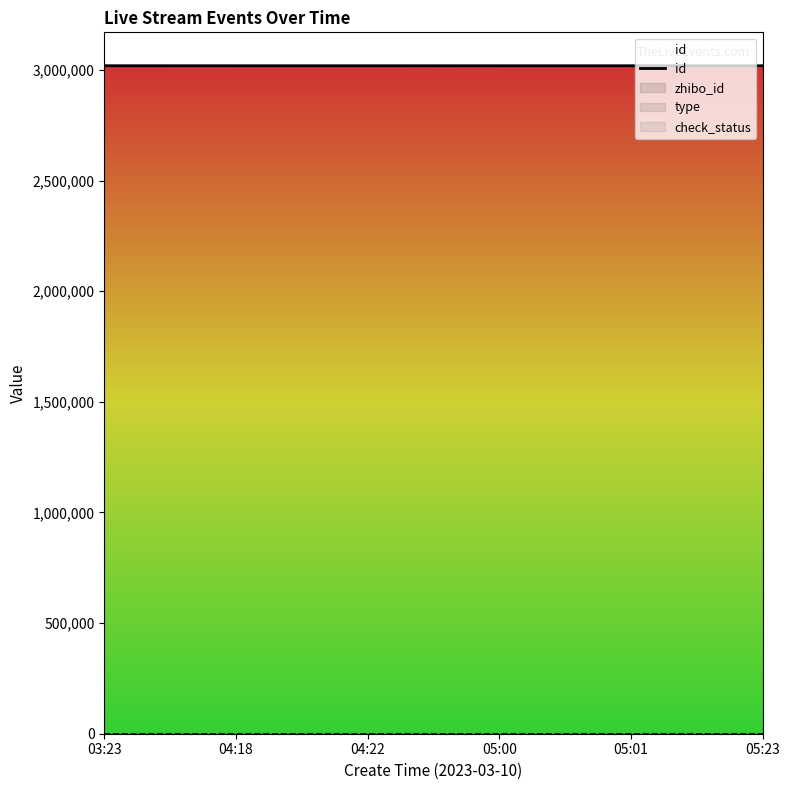

What is the average value?

3018718